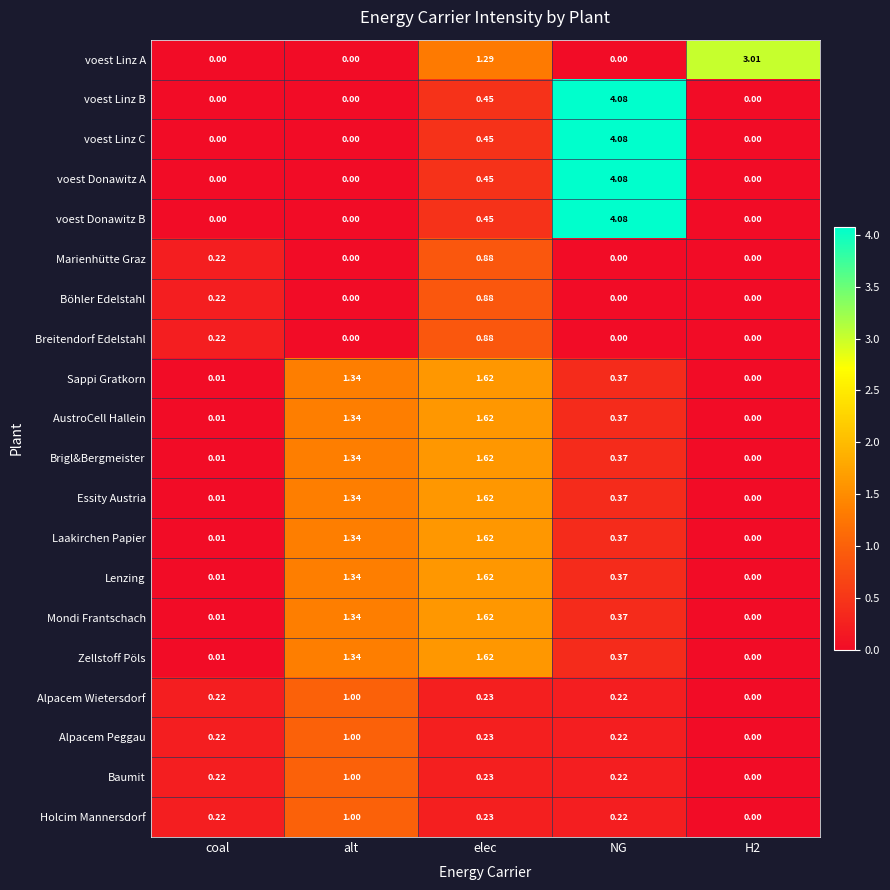

At which category is the sum across all series the highest?

NG